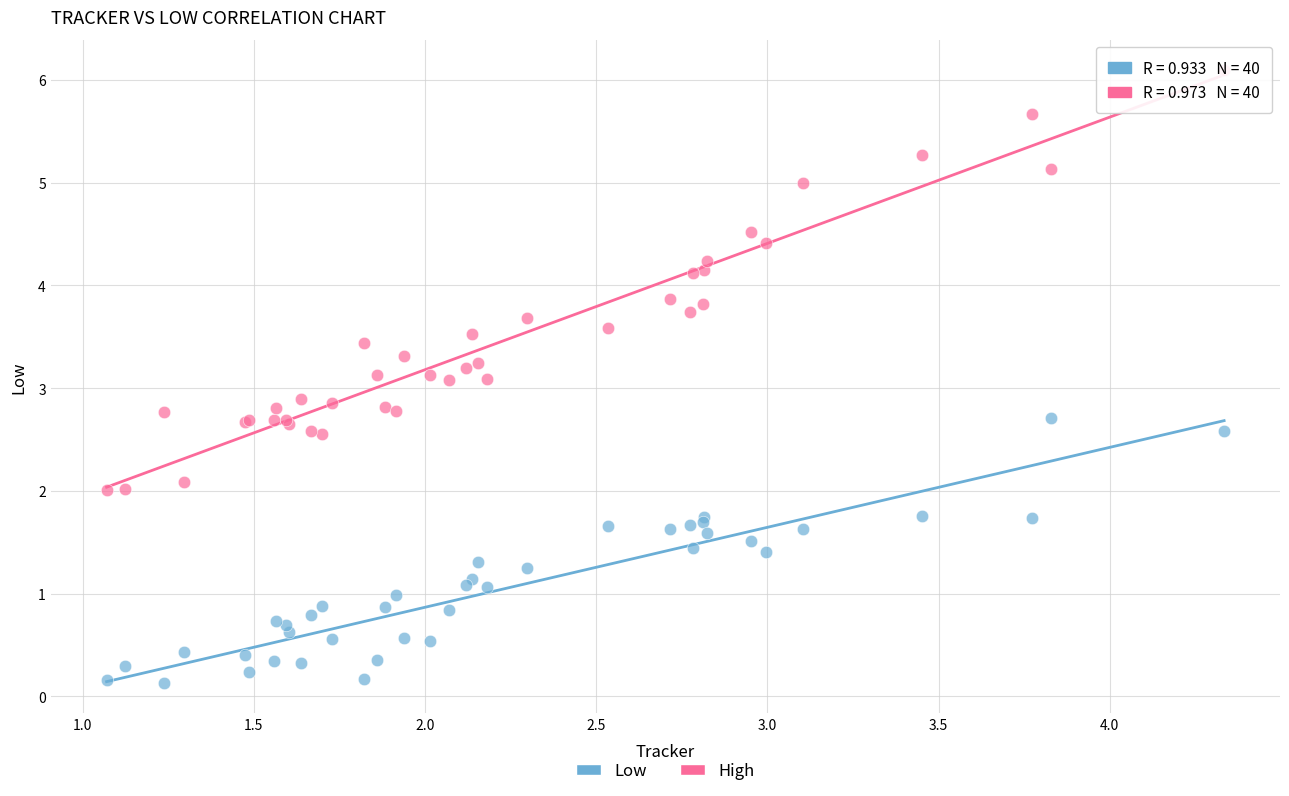

What is the X range (max minus min) for the scatter plot?

3.3